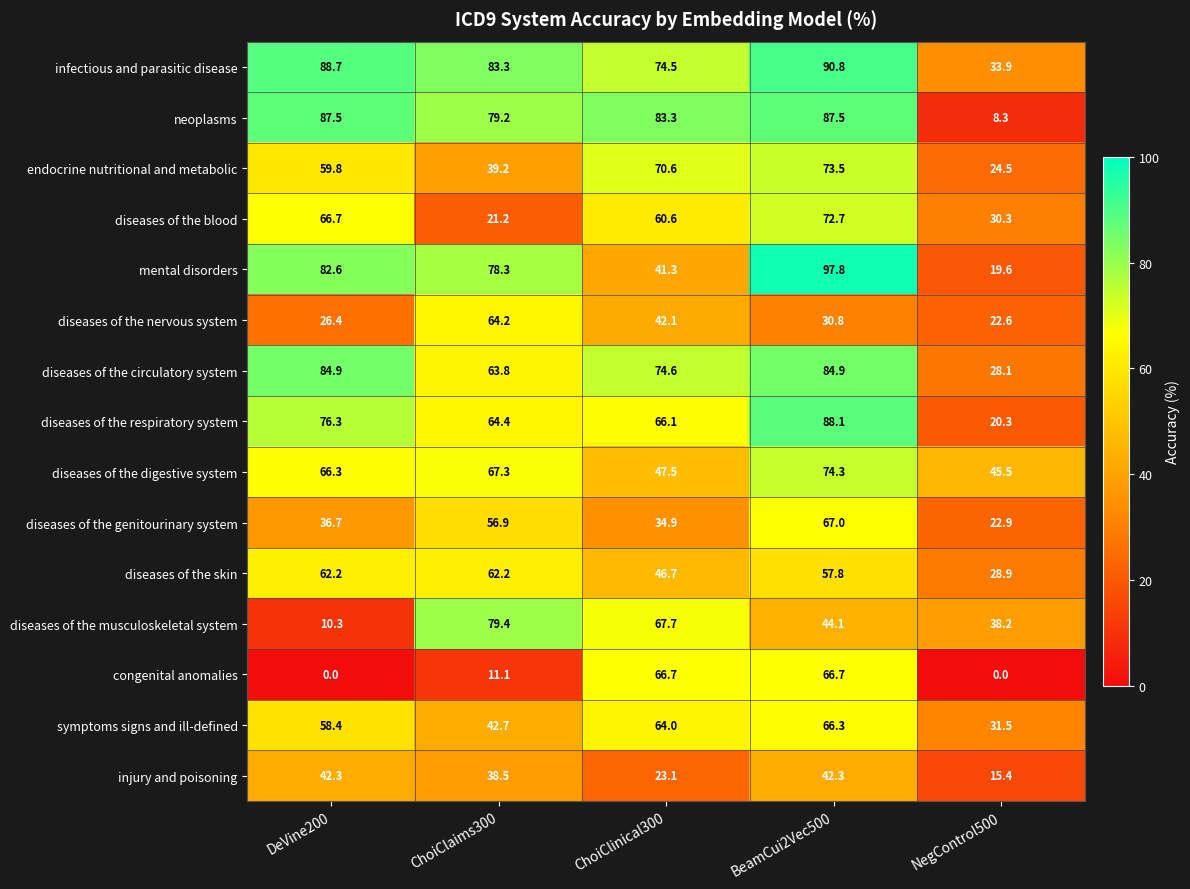

Is it true that congenital anomalies equals 26.3 at DeVine200?

False